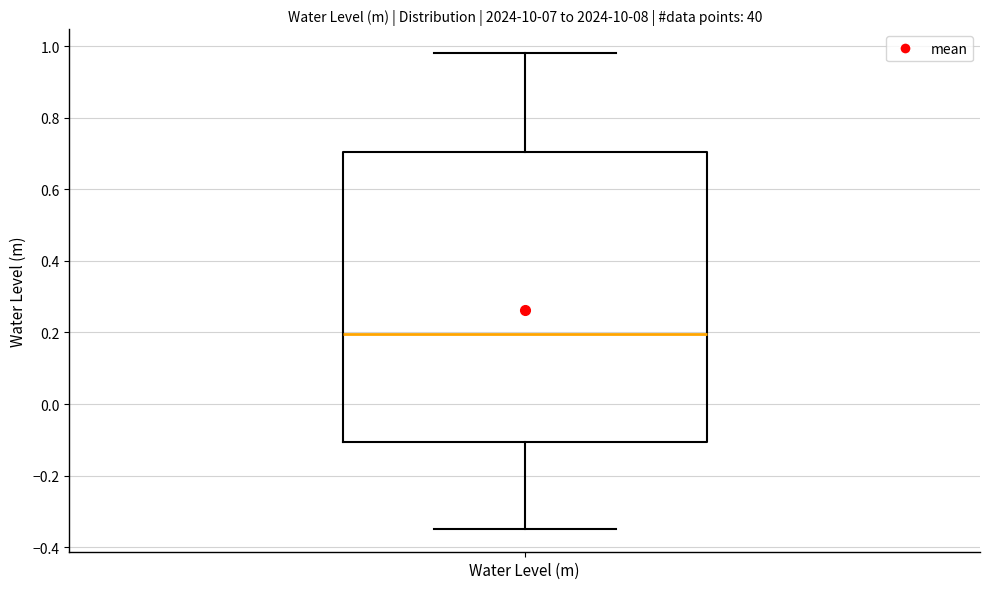

Read this box plot against the y-axis: the position of the median line, the range covered by the box, and the ends of both whiskers. The values are not printed on the chart, so give them approximately, as read against the axis.

median 0.20, box -0.10 to 0.70, whiskers -0.34 to 0.98